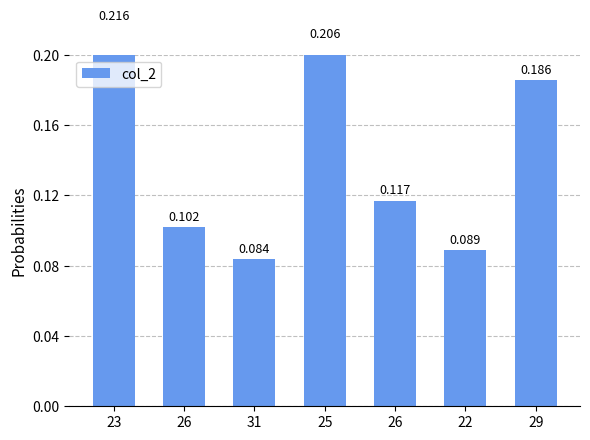

What value does the data have at 23?

0.2